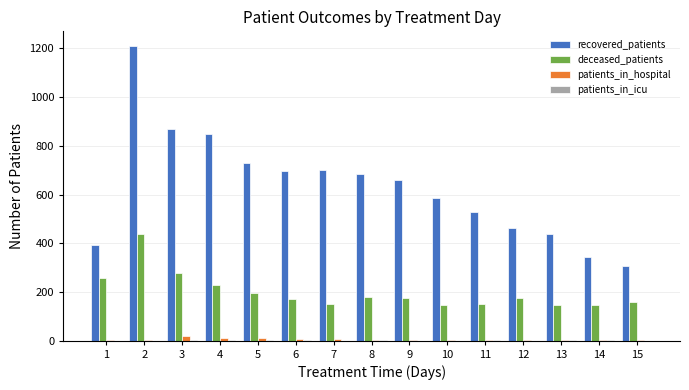

Are the bars horizontal?

No